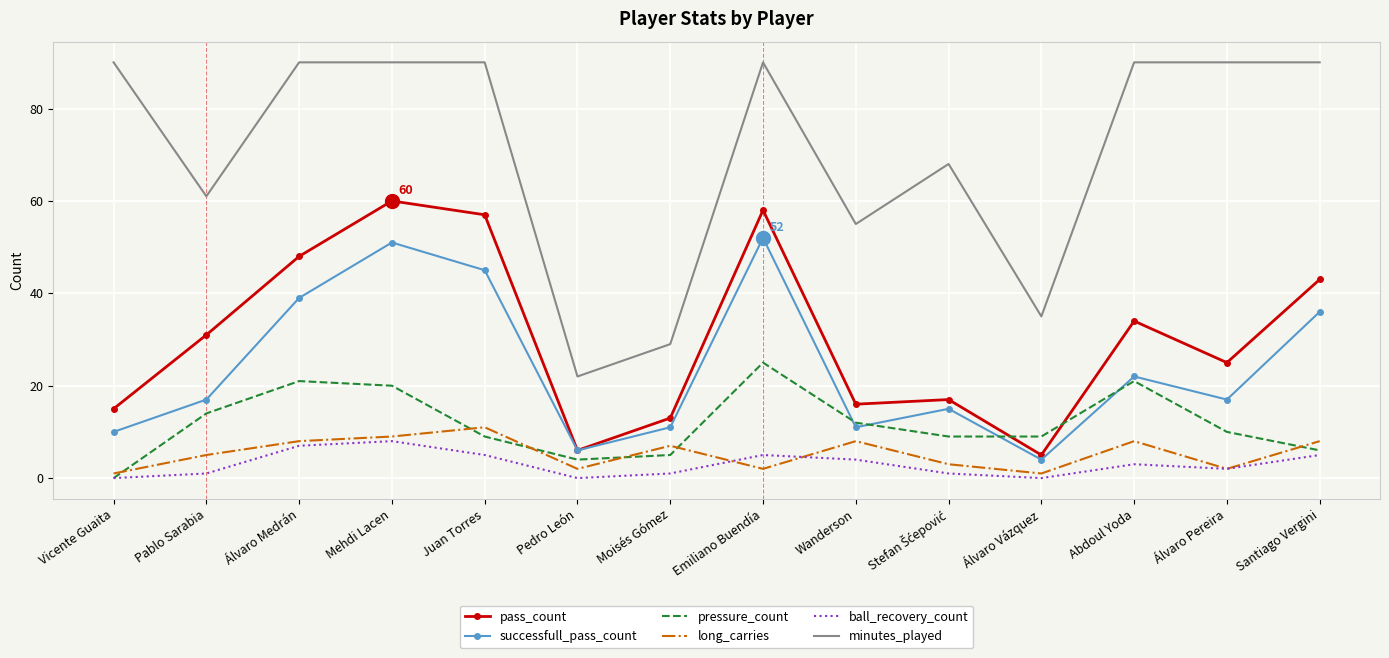

Is it true that pass_count equals 13 at Pablo Sarabia?

False